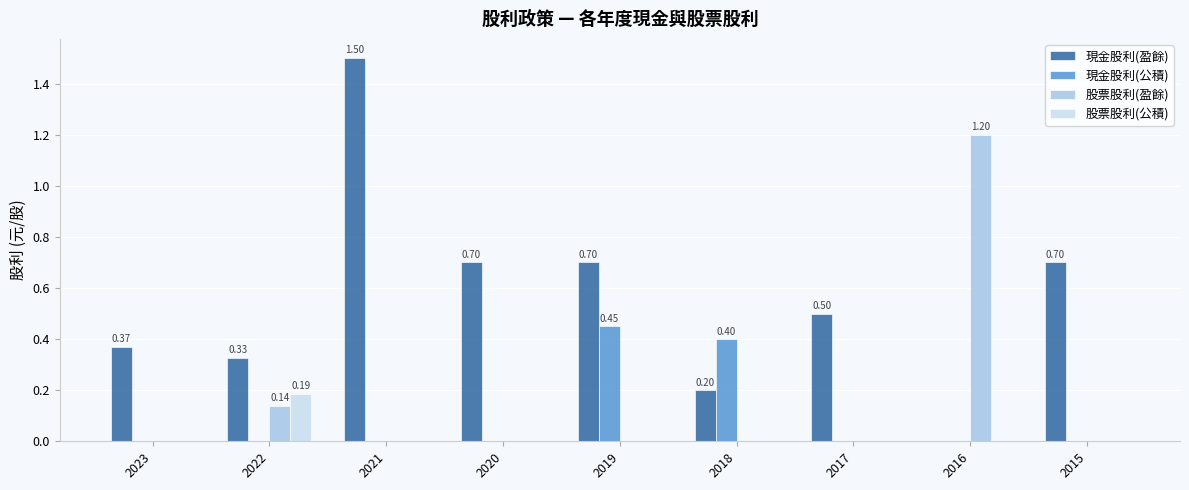

What are all the series names shown in the legend?

現金股利(盈餘), 現金股利(公積), 股票股利(盈餘), 股票股利(公積)